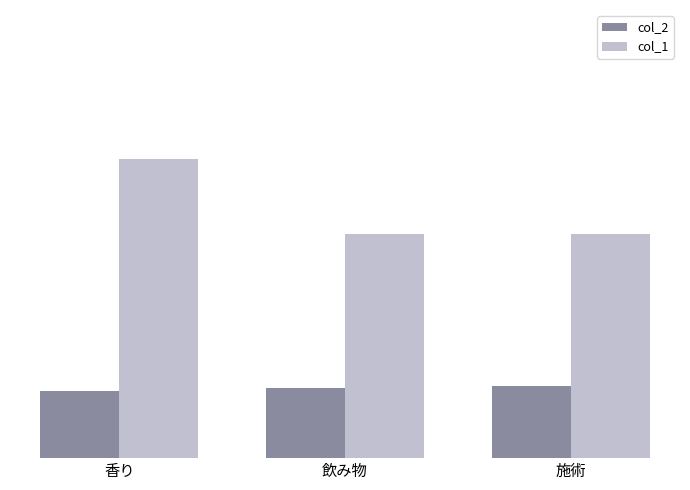

List the labels in order of col_1 value, smallest first.

飲み物, 施術, 香り